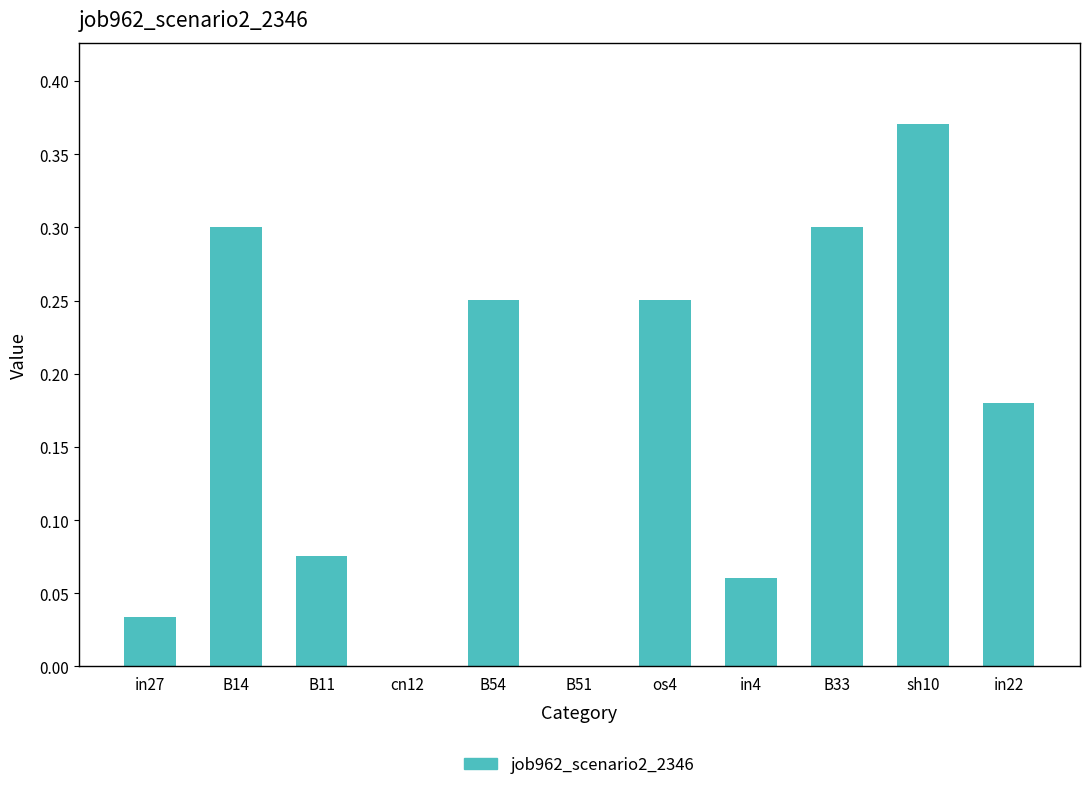

What is the sum of all values?

1.8